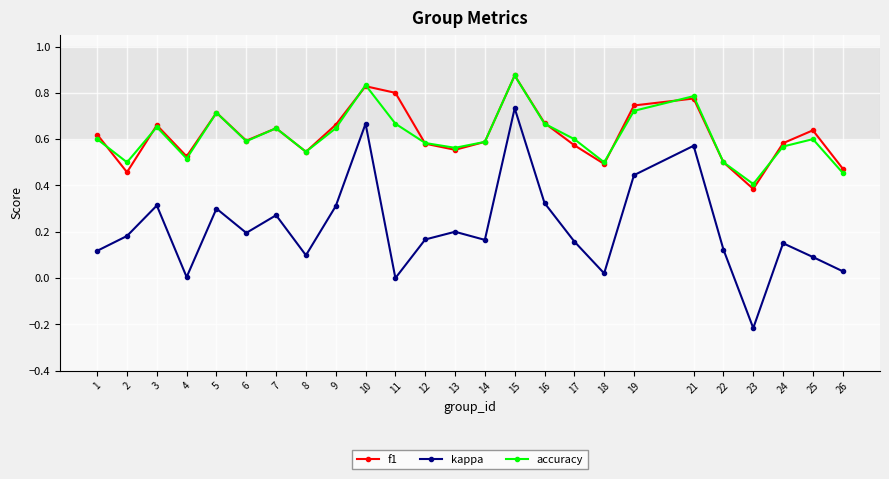

Which category has the highest value in the accuracy series?

15